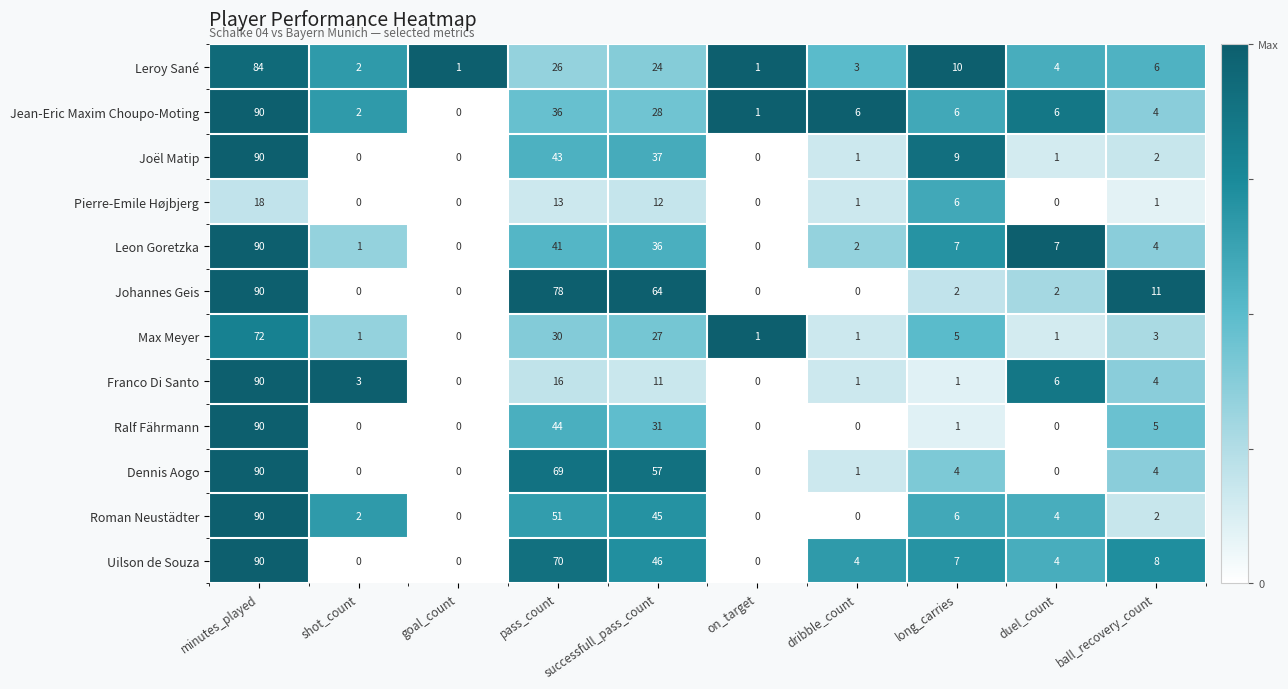

What is the sum of the Franco Di Santo values at ball_recovery_count and successfull_pass_count?

15